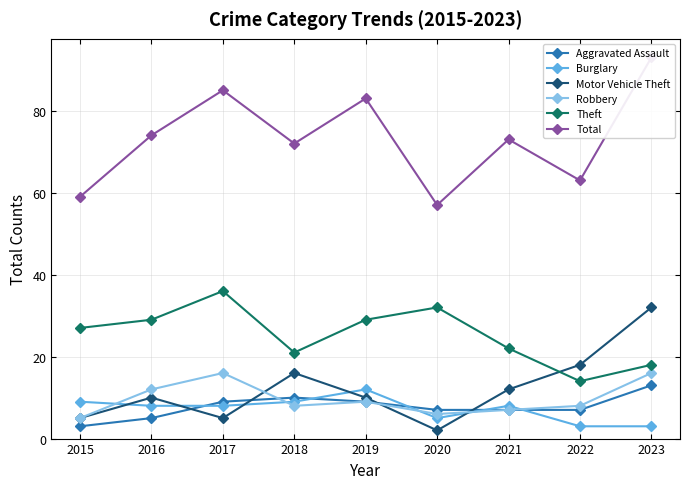

Is it true that Total equals 24 at 2015?

False